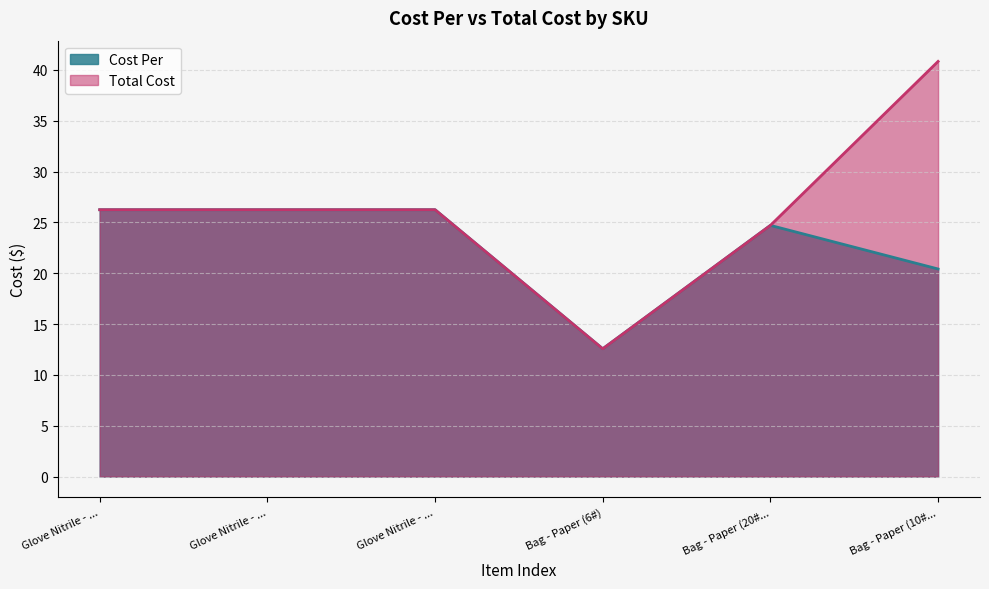

Count the number of data series in this chart.

2